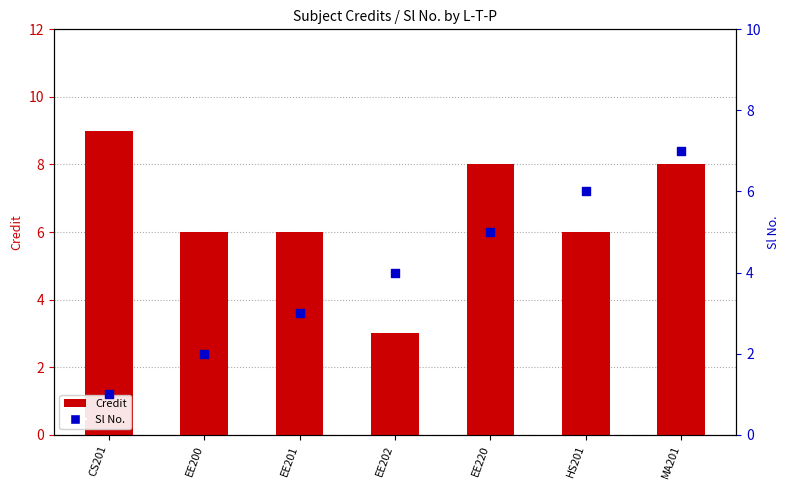

At how many categories does at least one series exceed 2?

7